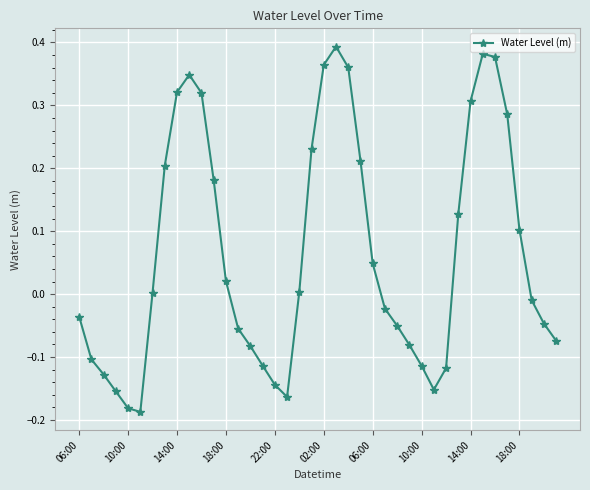

How many interior local peaks (higher than both neighbors) does the data have?

3